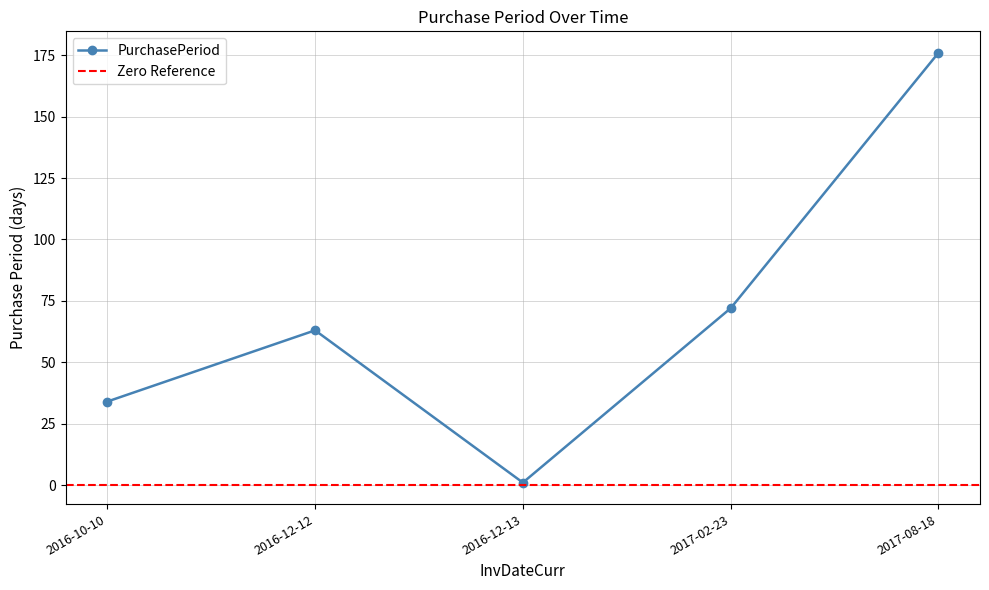

What is the label of the 2nd point from the right?

2017-02-23